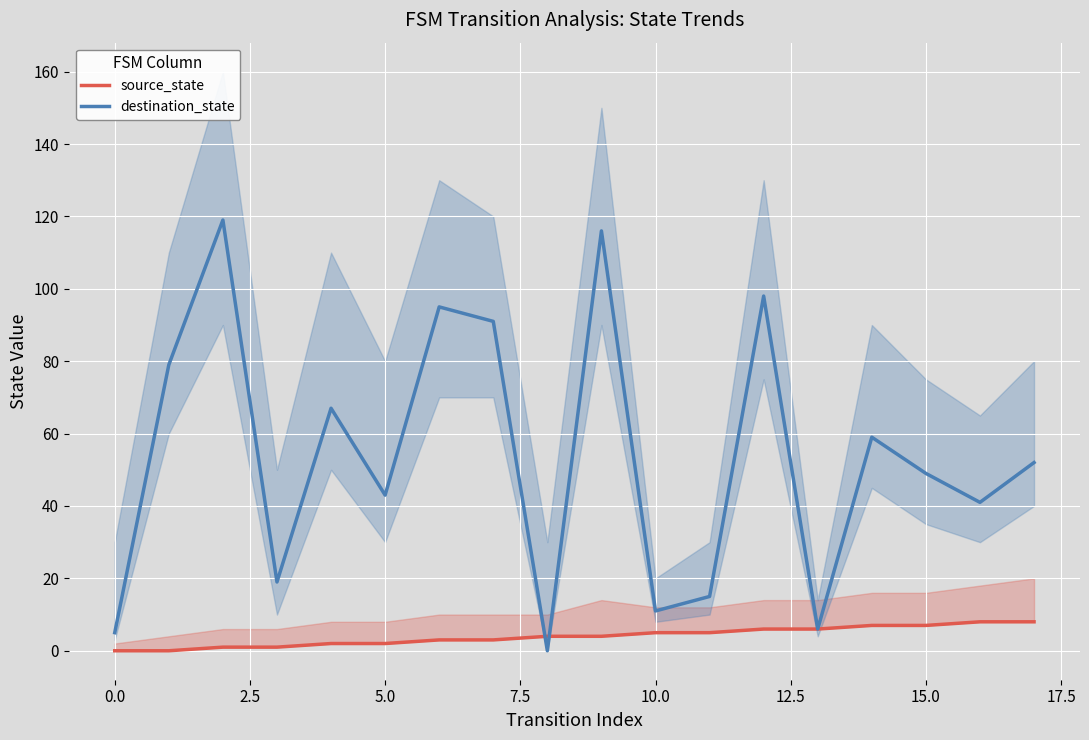

What are all the series names shown in the legend?

source_state, destination_state